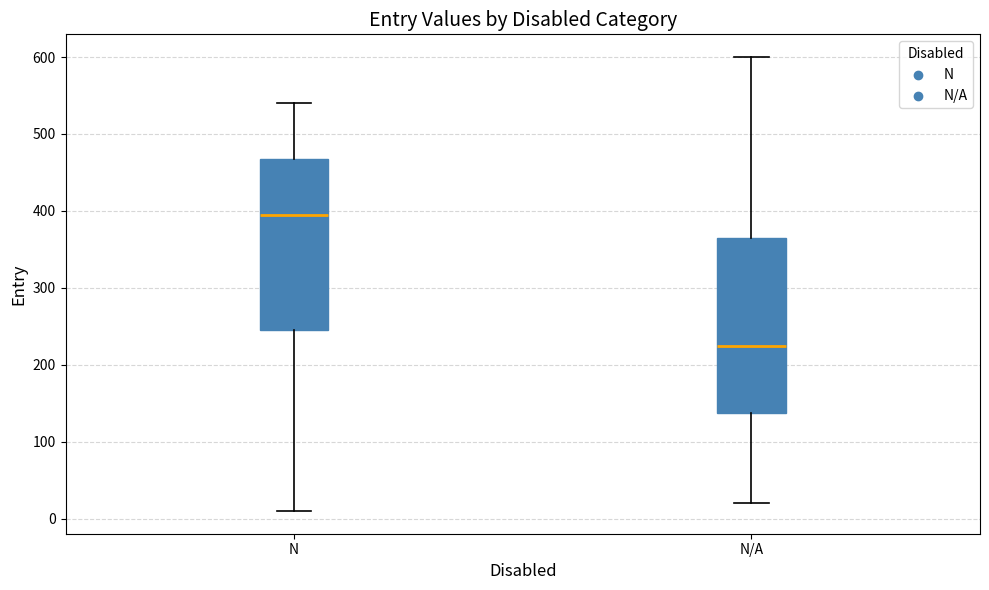

Where is the upper edge of the box for N on the y-axis? The values are not printed on the chart, so give them approximately, as read against the axis.

470